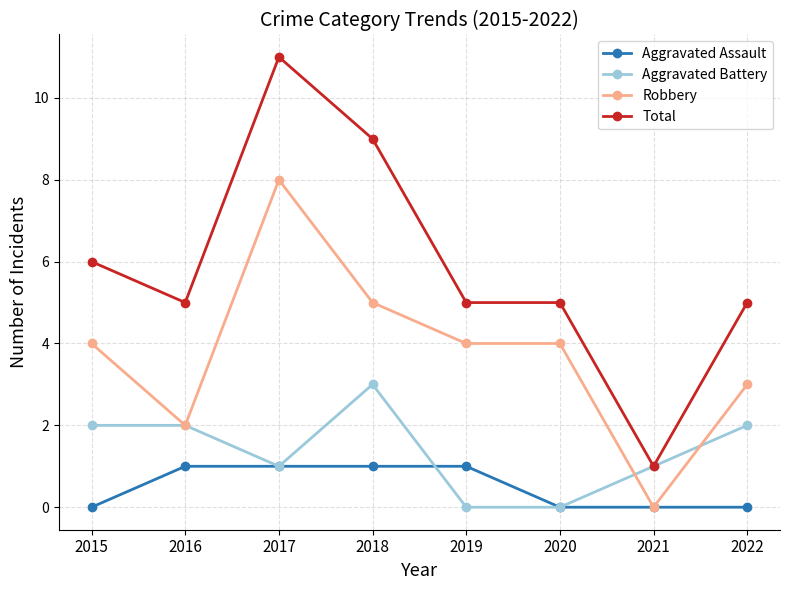

Which series has the widest spread of values?

Total